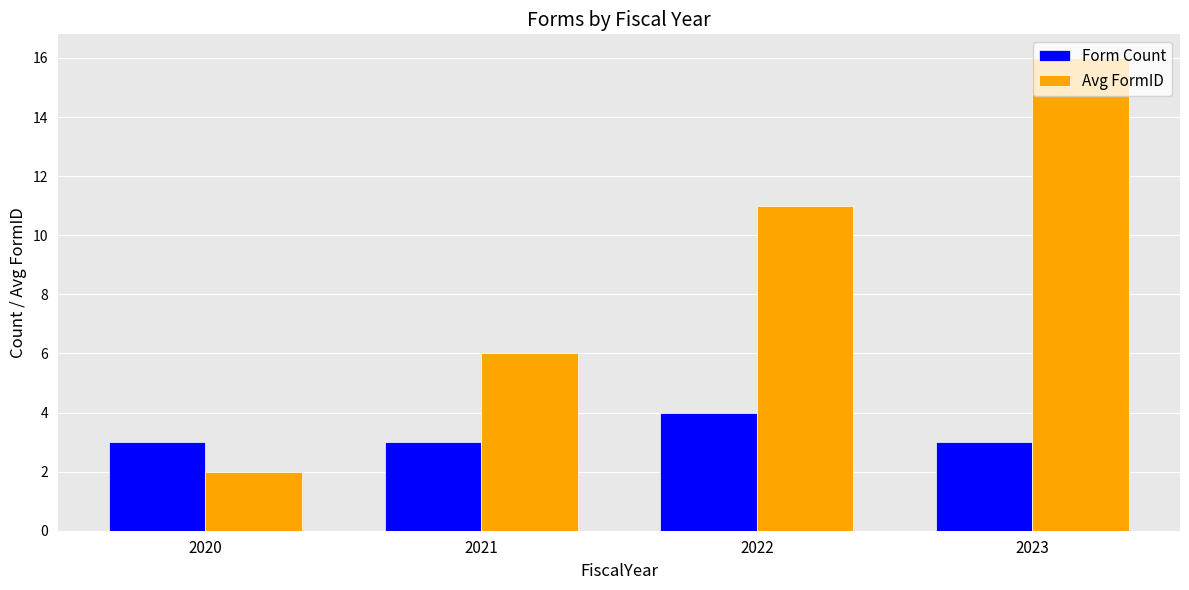

True or false: Form Count has a value of 3 at 2020.

True